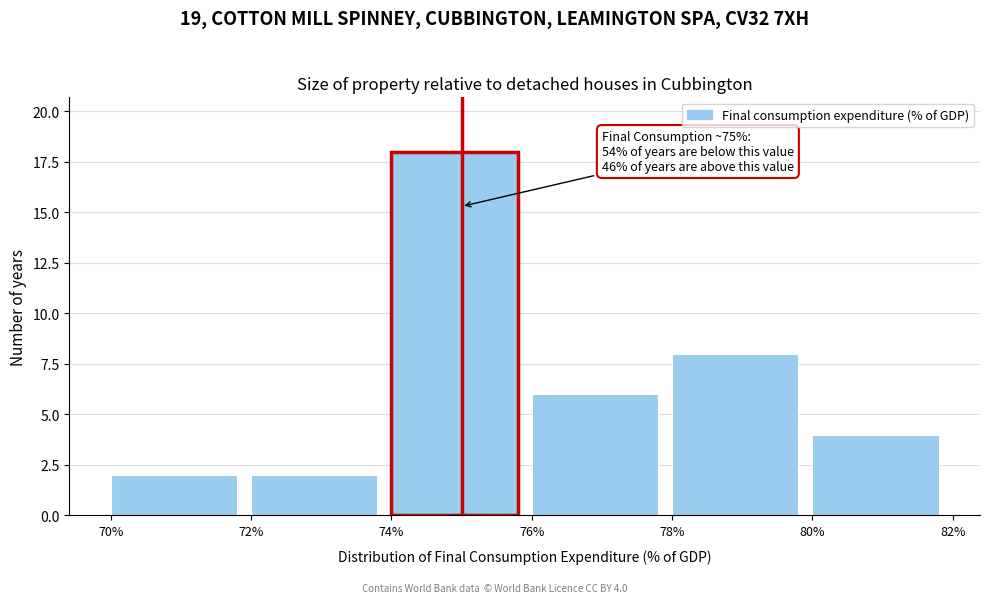

Over which range of the x-axis is the bar tallest?

74% to 76%